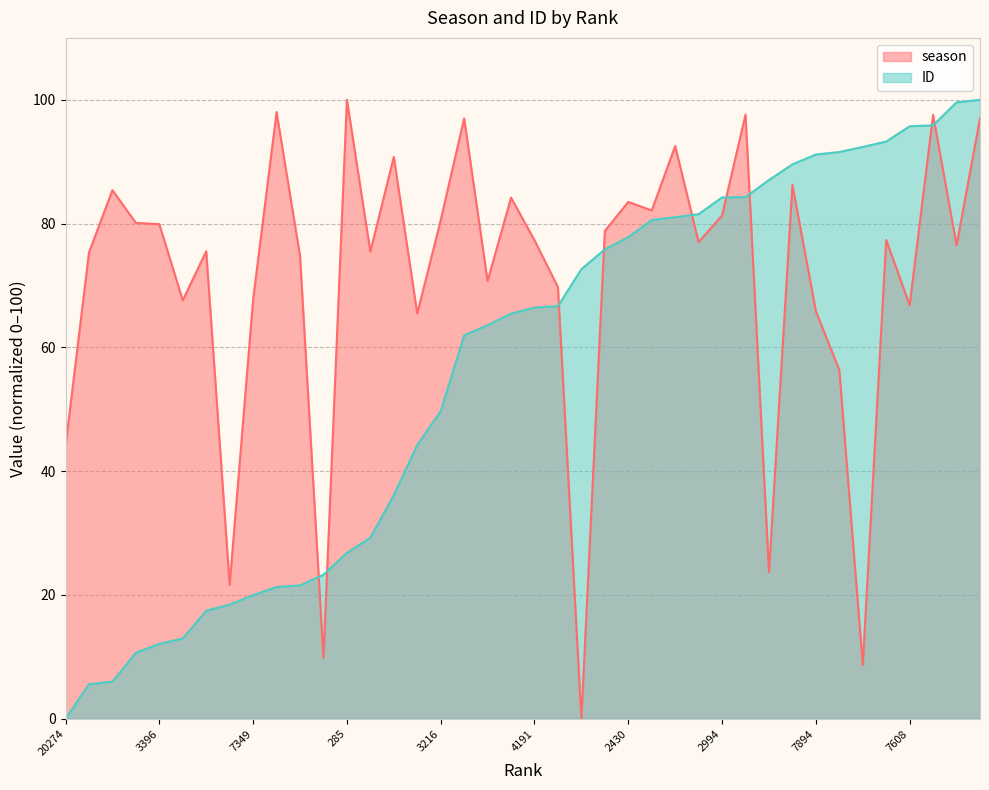

What is the difference between the maximum and minimum values in the ID series?

100.0